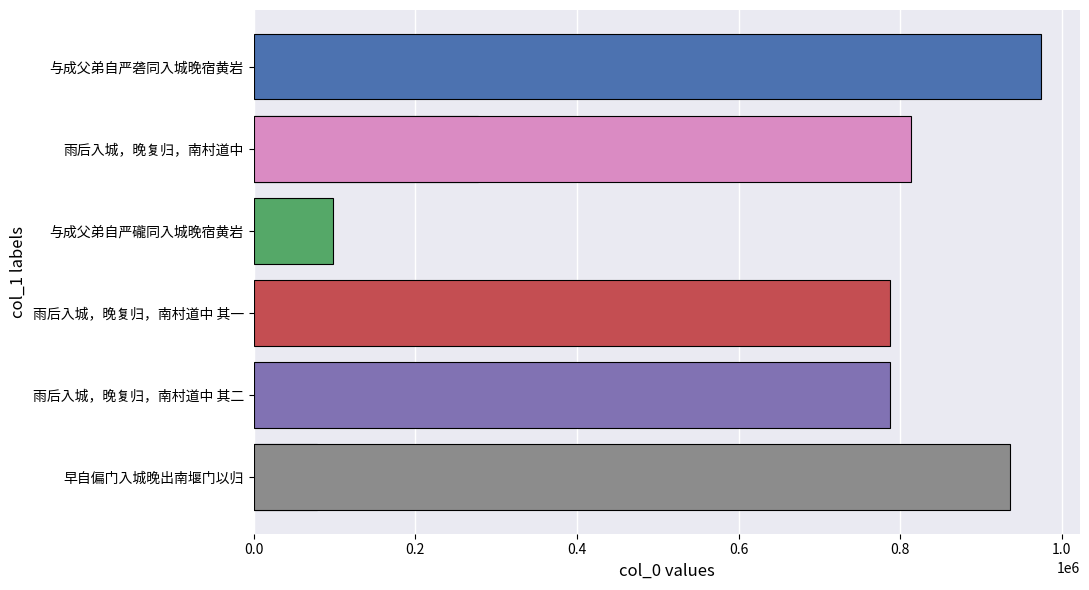

What is the change in value from 0.2 to 0.4?

-179375